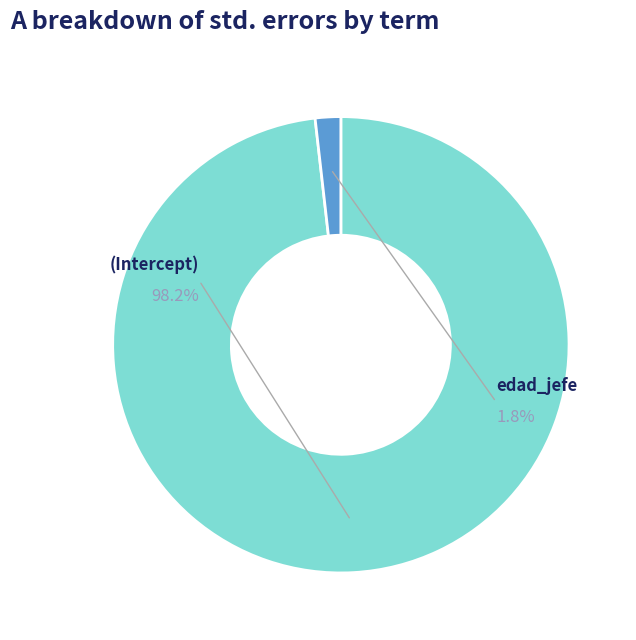

To the nearest percent, what portion does edad_jefe represent?

2%